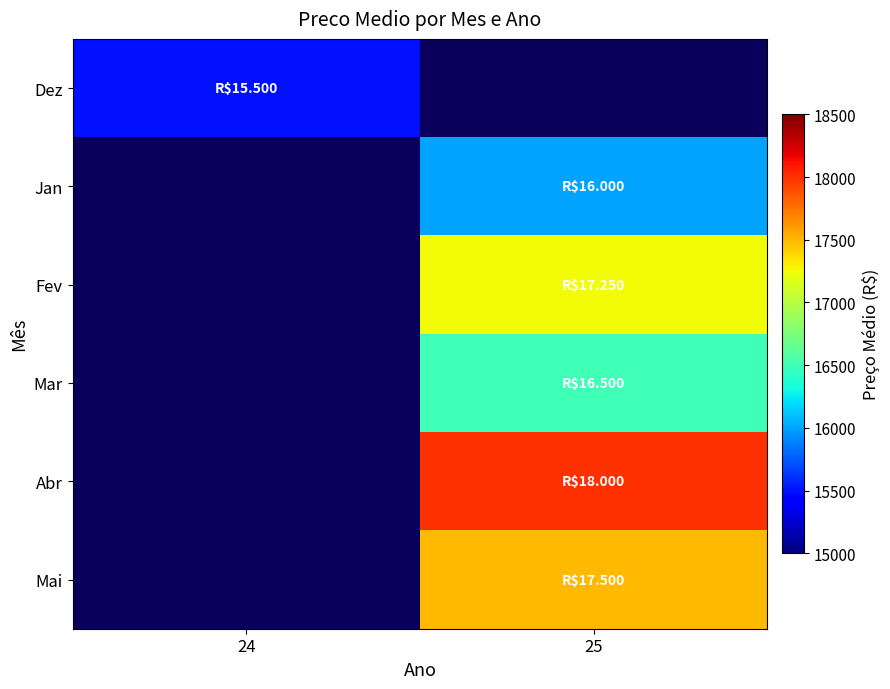

What is the maximum value shown in the chart?

18000.0